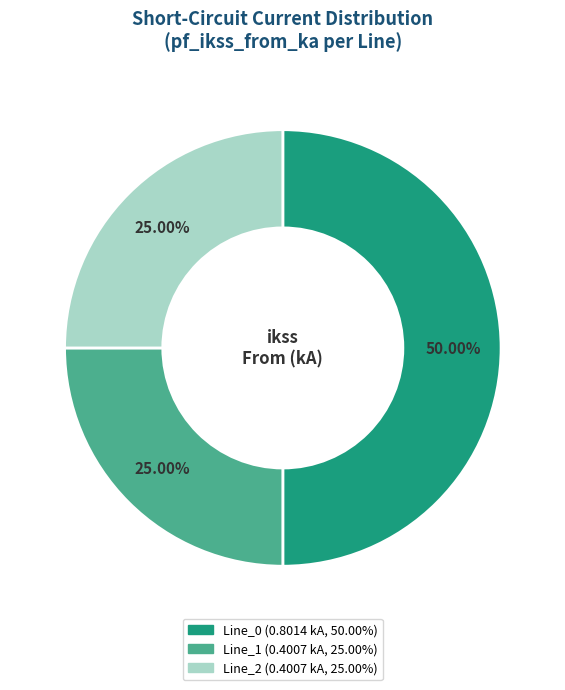

Between Line_2 and Line_0, which is larger?

Line_0